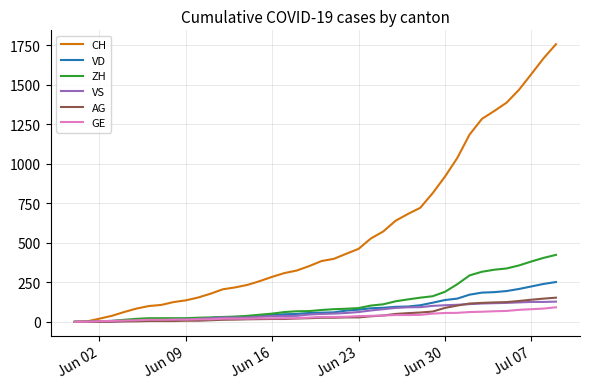

What are all the series names shown in the legend?

CH, VD, ZH, VS, AG, GE